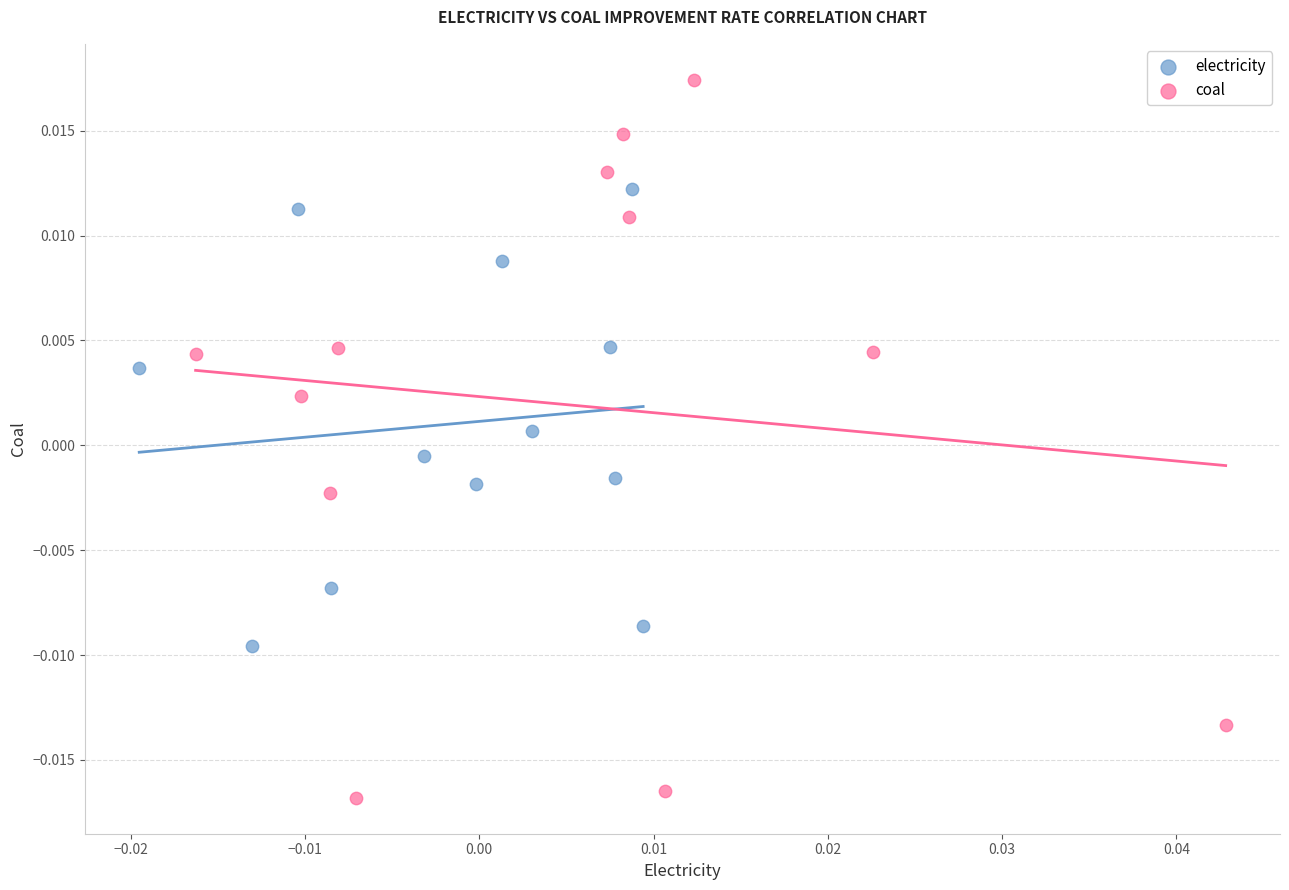

What are all the series names shown in the legend?

electricity, coal